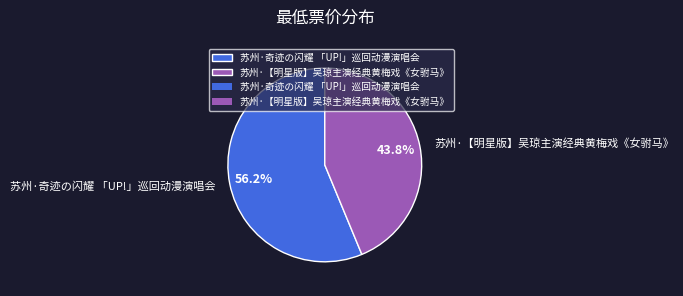

Do 苏州·奇迹の闪耀 「UP!」巡回动漫演唱会 and 苏州·【明星版】吴琼主演经典黄梅戏《女驸马》 together represent more than half of the pie?

Yes